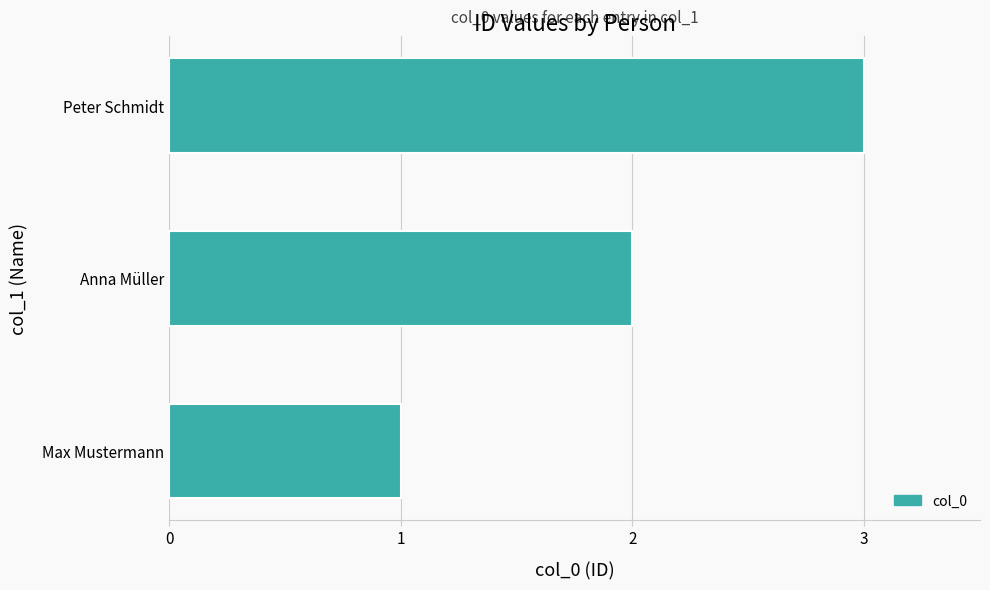

At which category does the chart reach its minimum across all series?

Max Mustermann